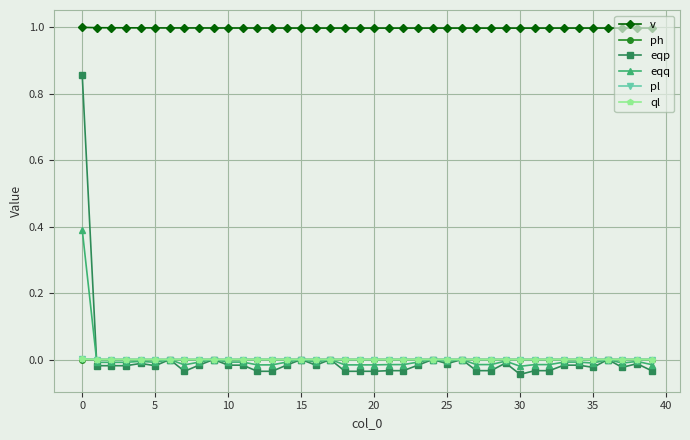

True or false: eqq and v cross at least once.

False